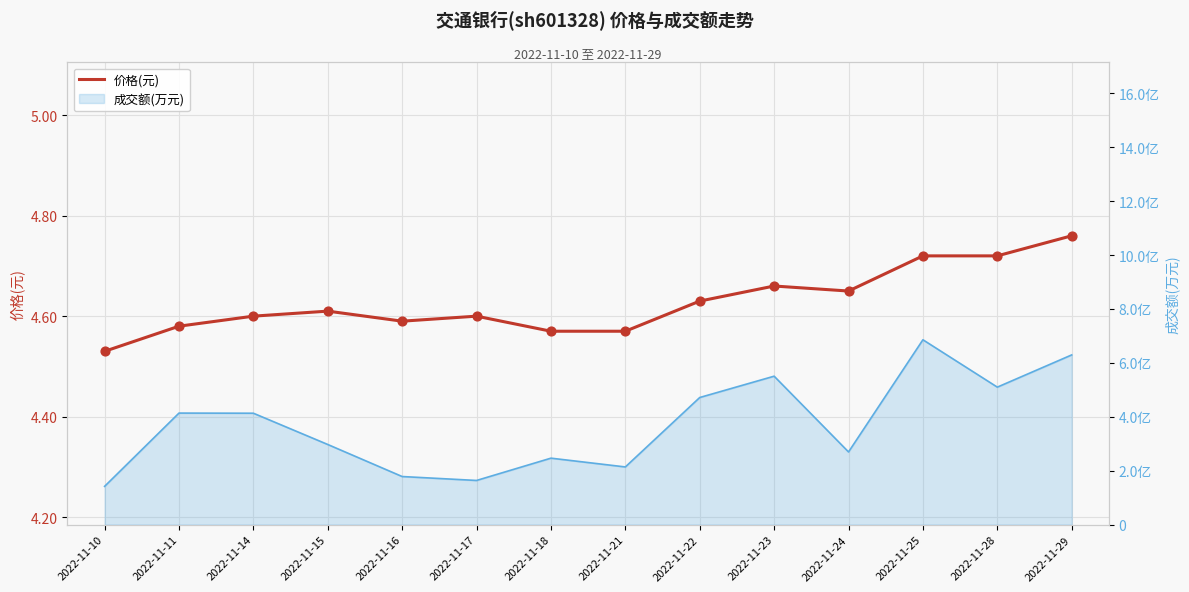

Between 2022-11-15 and 2022-11-16, which is larger?

2022-11-15